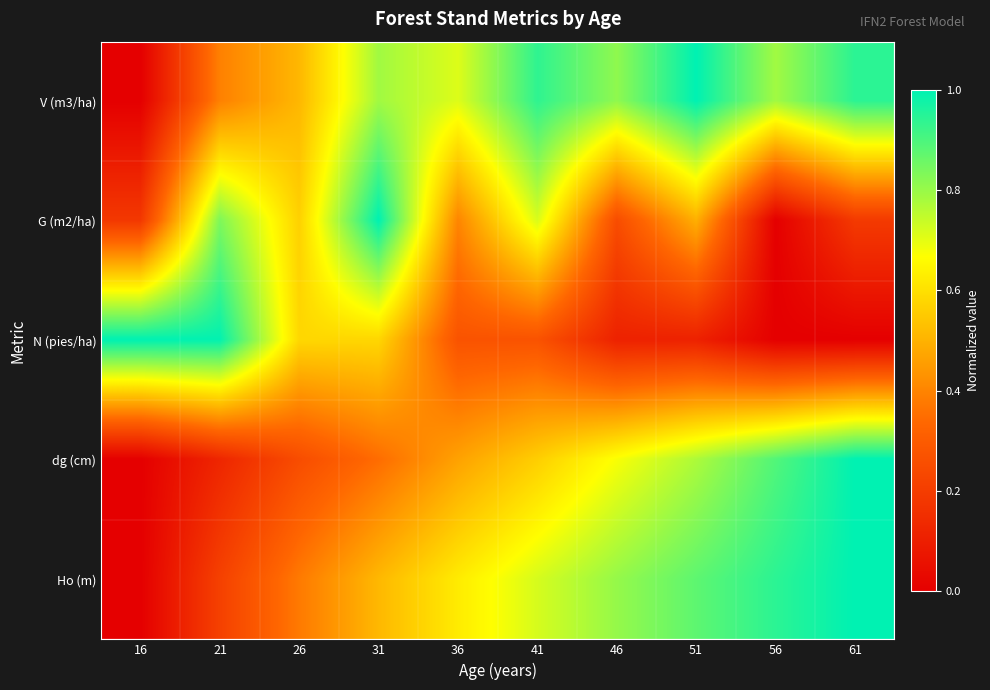

At 36, list the series in order from largest to smallest.

V (m3/ha), Ho (m), dg (cm), G (m2/ha), N (pies/ha)